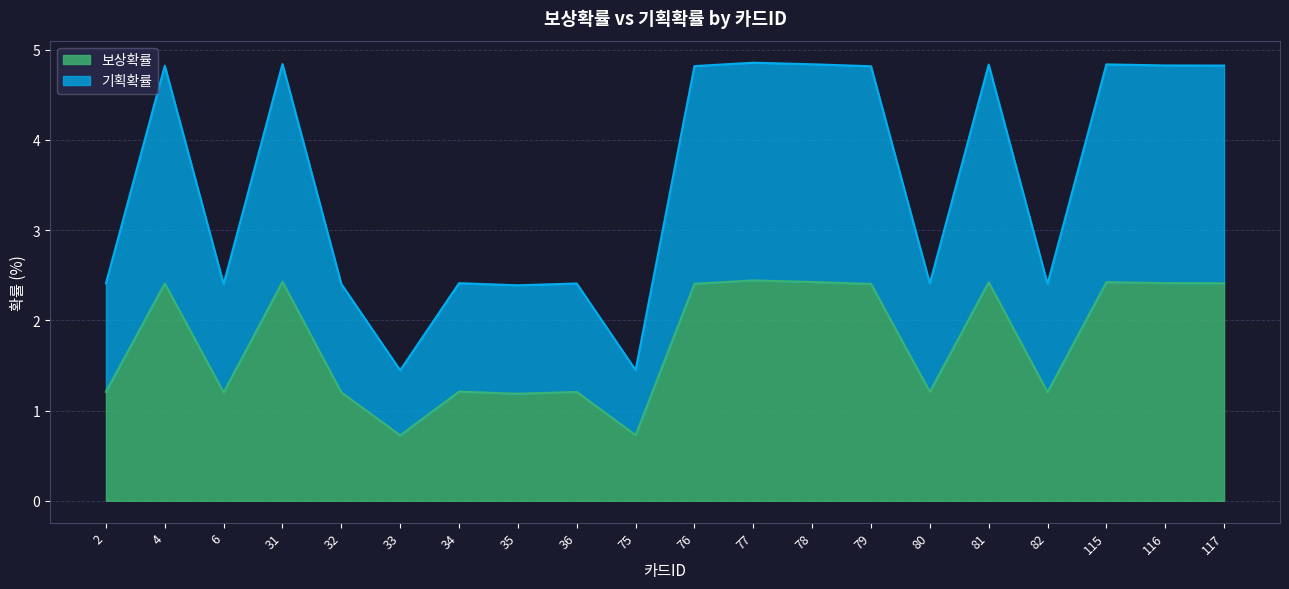

How many 기획확률 values are between 2 and 4?

8